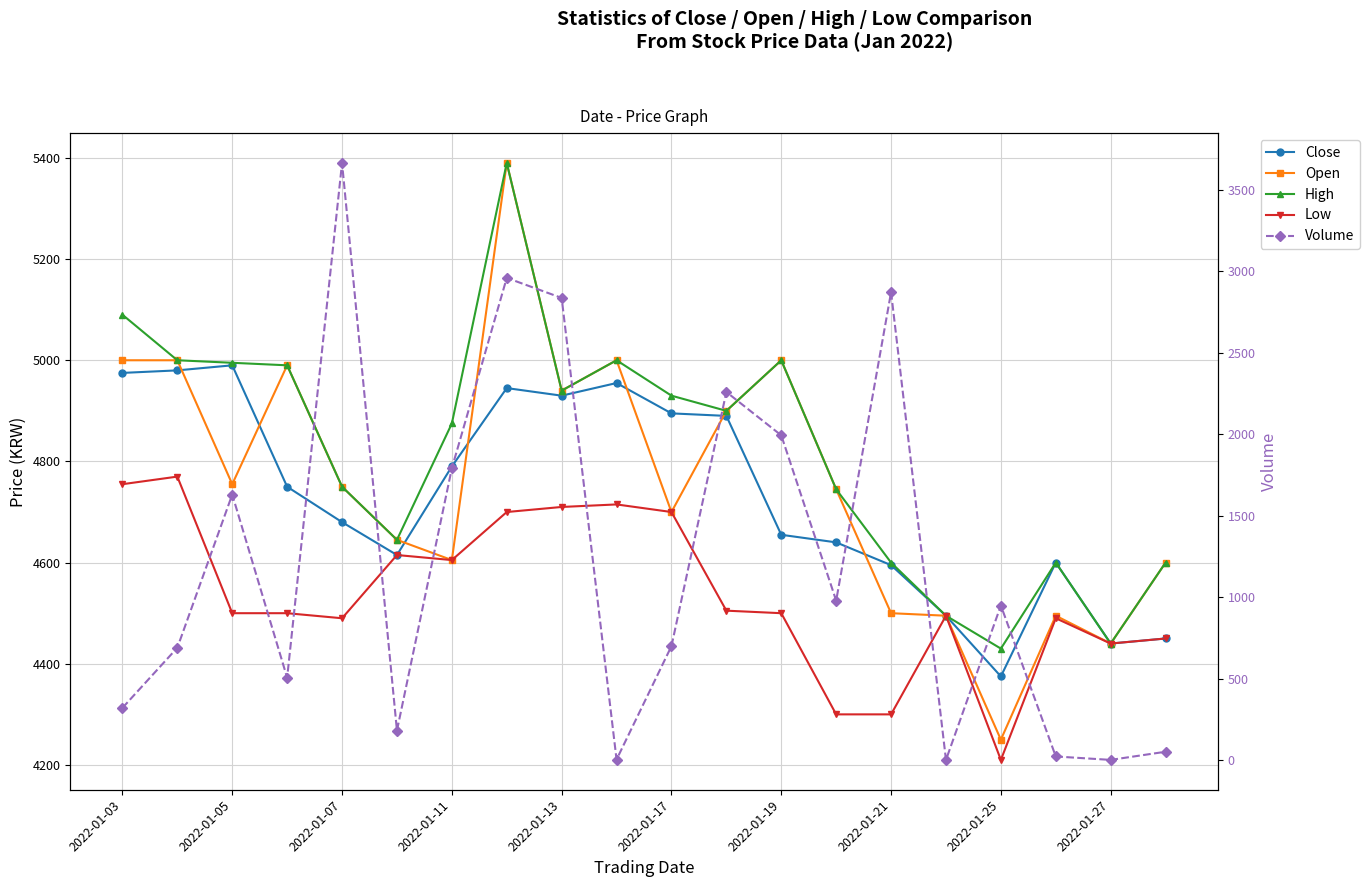

True or false: Volume and Low cross at least once.

False